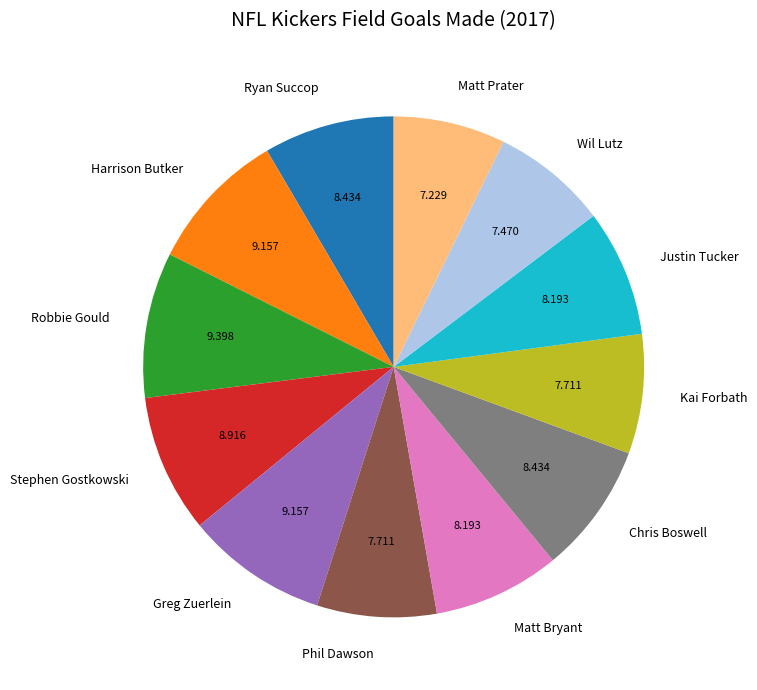

True or false: Phil Dawson accounts for 8% of the total.

True